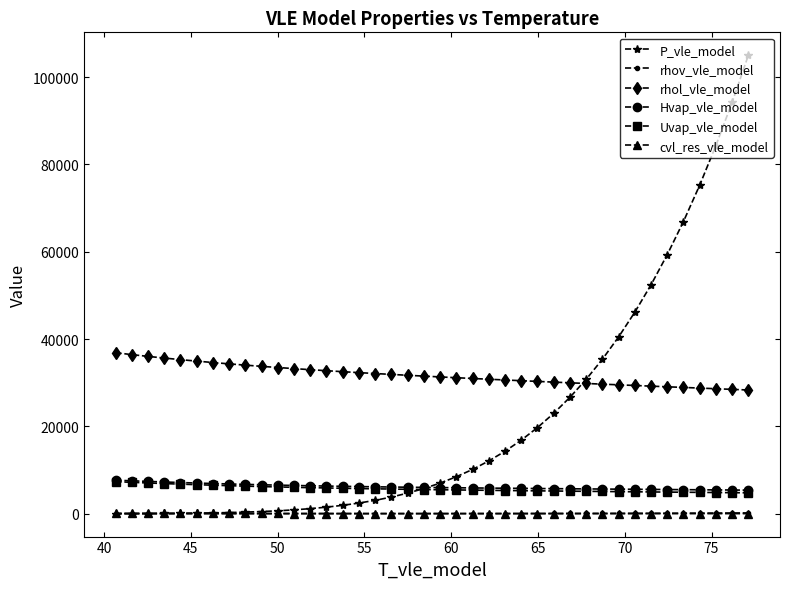

Which series has the largest range (max minus min)?

P_vle_model